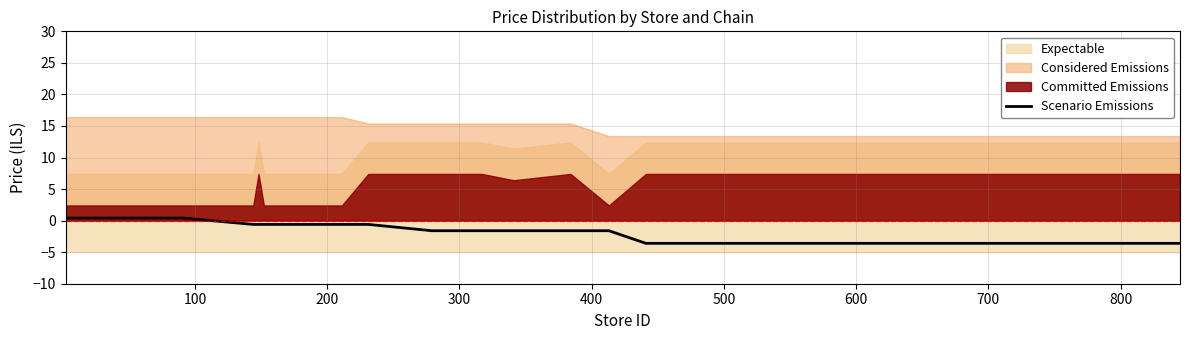

How many lines are shown in the chart?

1